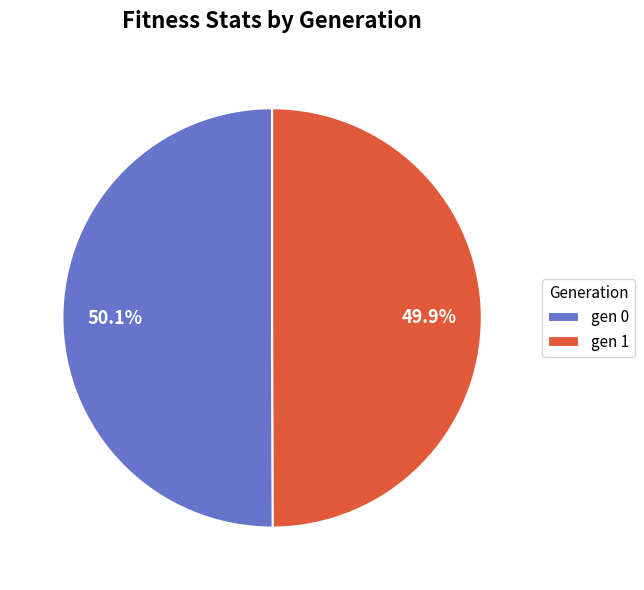

How many segments does this pie chart have?

2